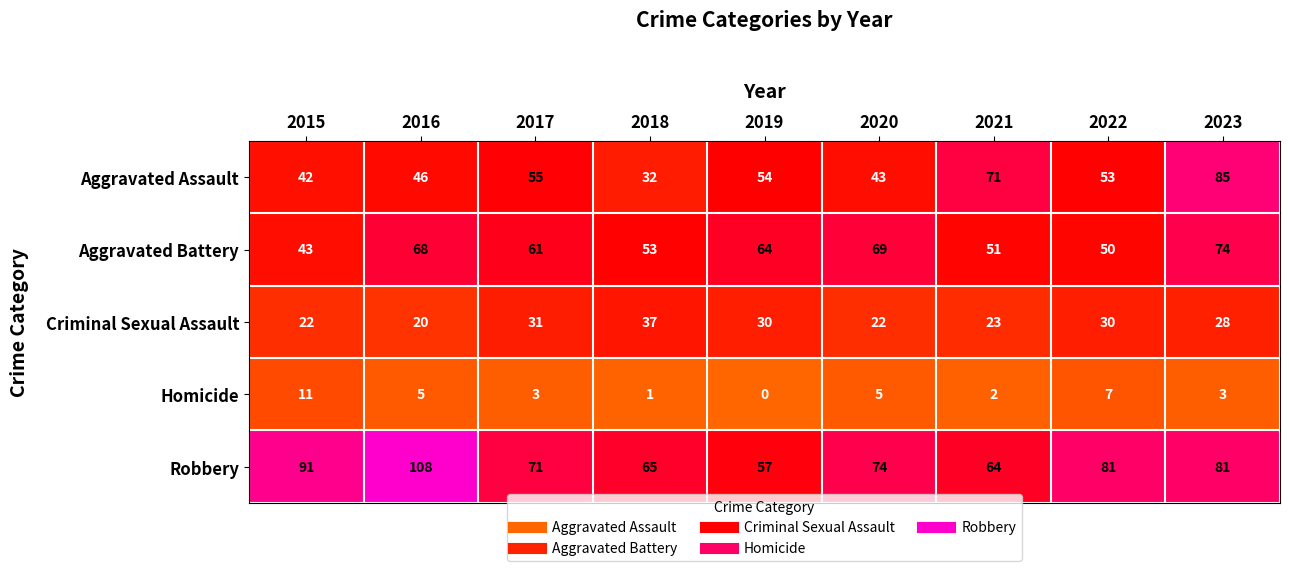

Is it true that Aggravated Assault equals 27 at 2020?

False